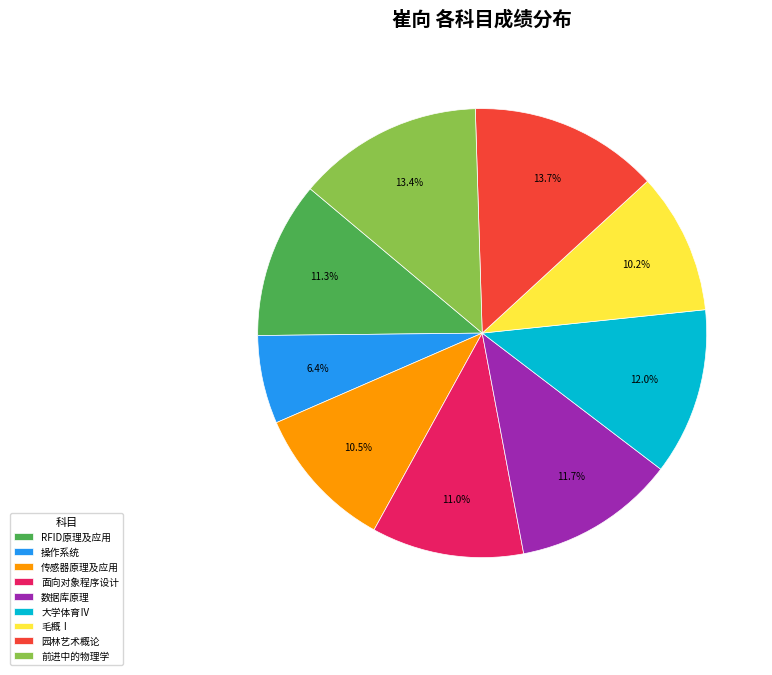

What portion of the pie excludes 前进中的物理学?

86.6%